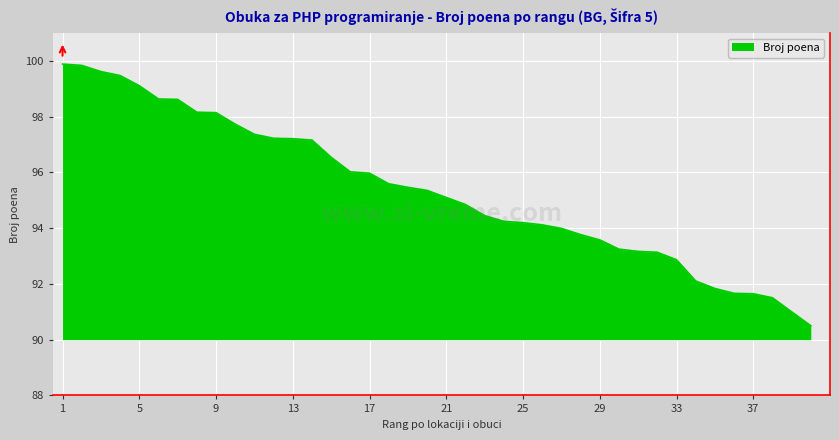

What is the difference between the maximum and minimum values?

9.4